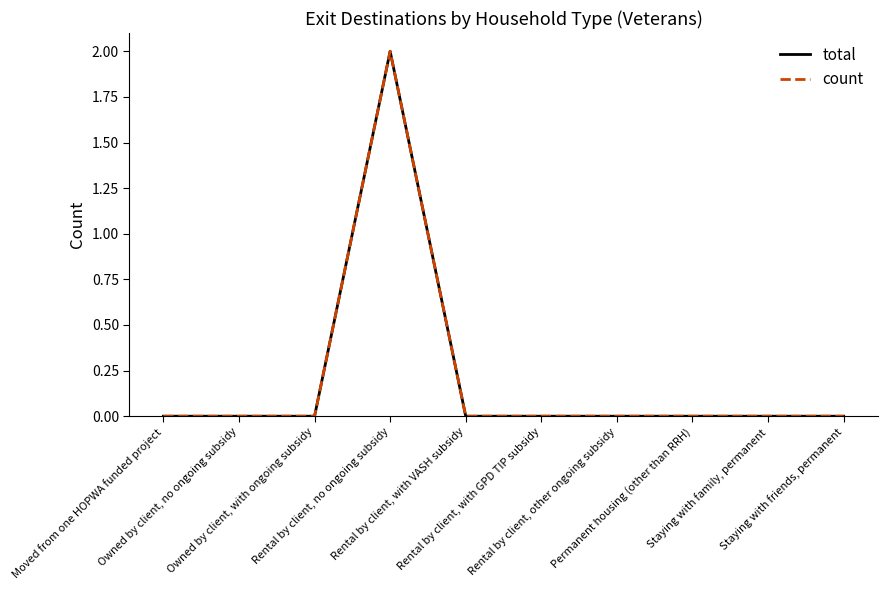

What is the value of the count point at the 4th from the left?

2